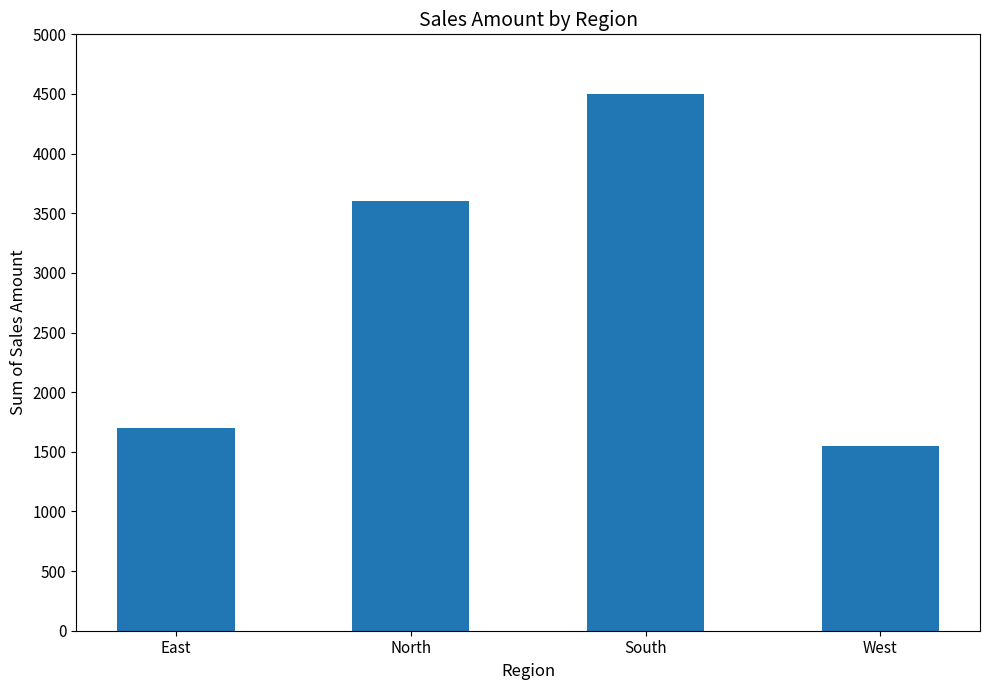

Reading left to right, extract all data points from this chart.

East=1700	North=3600	South=4500	West=1550